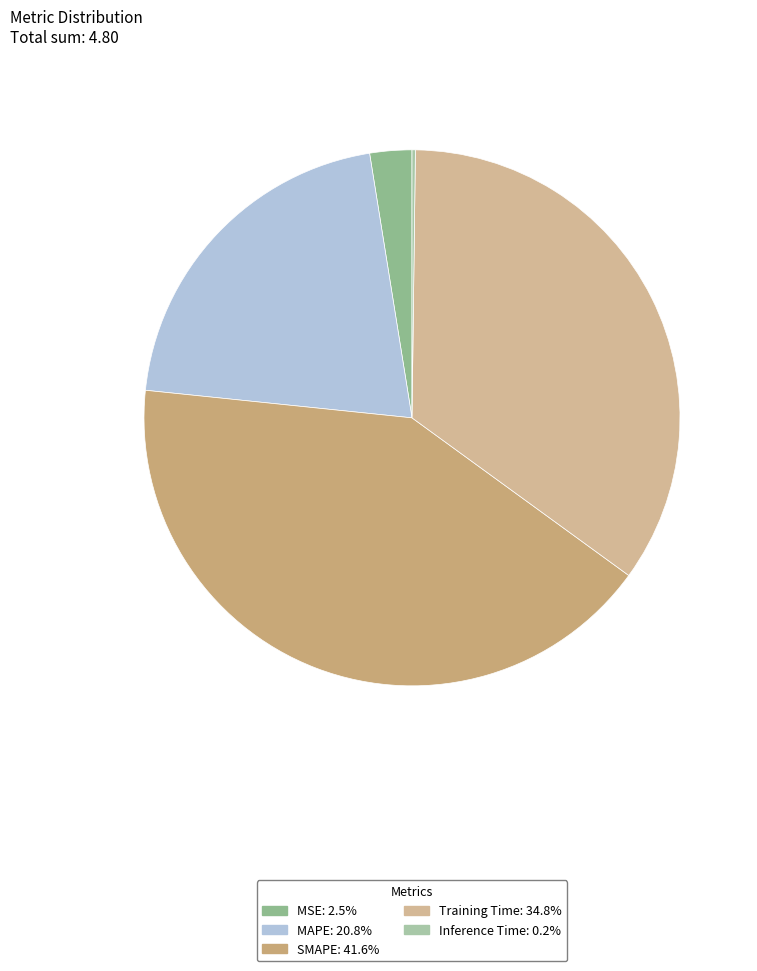

How many slices are in this pie chart?

5